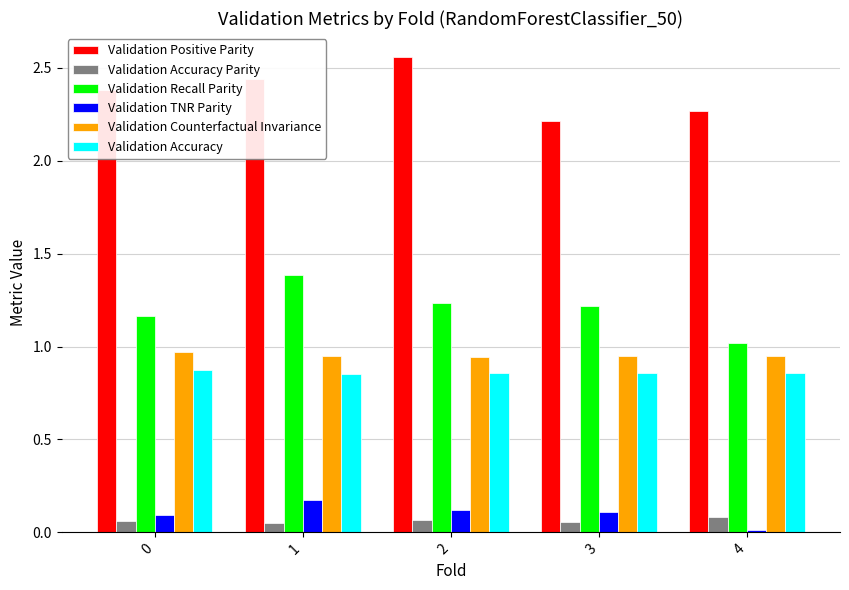

Is it true that Validation Recall Parity equals 1.6 at 0?

False